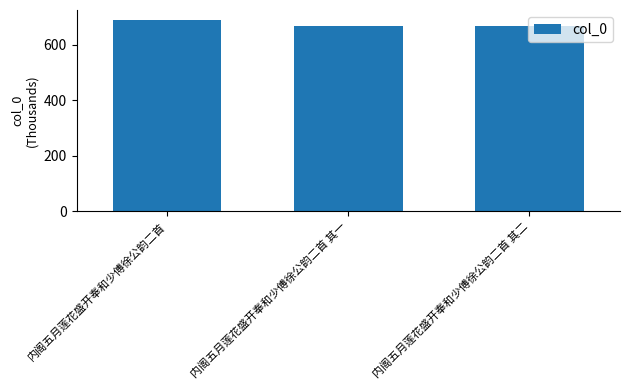

How many data points does each series have?

3